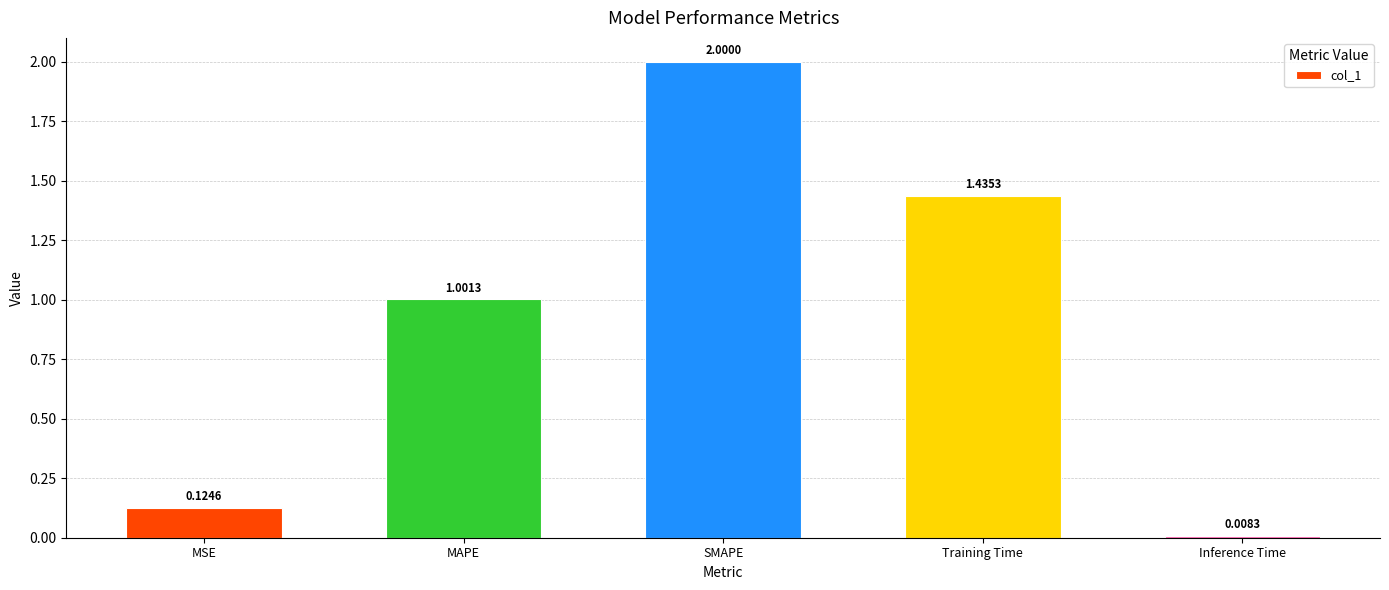

How many bars are there in total?

5